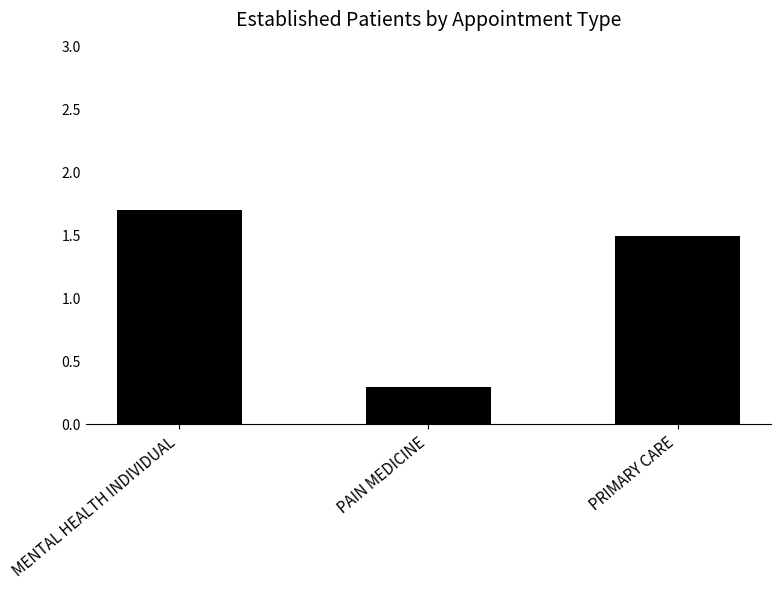

What is the value of the 3rd bar from the left?

1.5